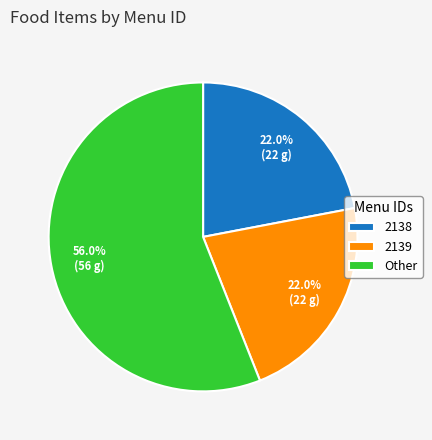

Is there any slice that represents more than half of the pie?

Yes